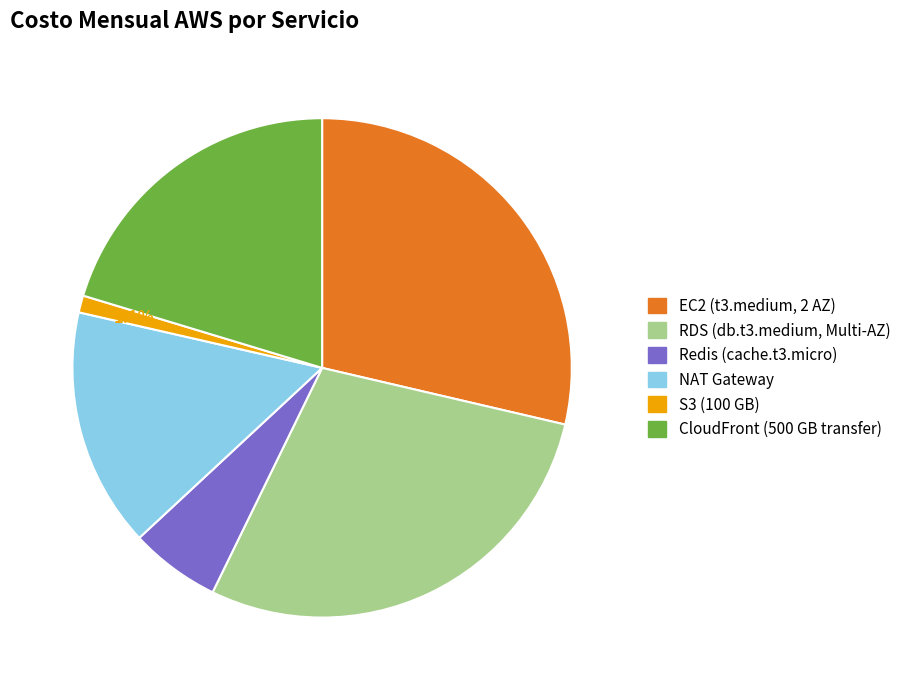

Between NAT Gateway and EC2 (t3.medium, 2 AZ), which is larger?

EC2 (t3.medium, 2 AZ)